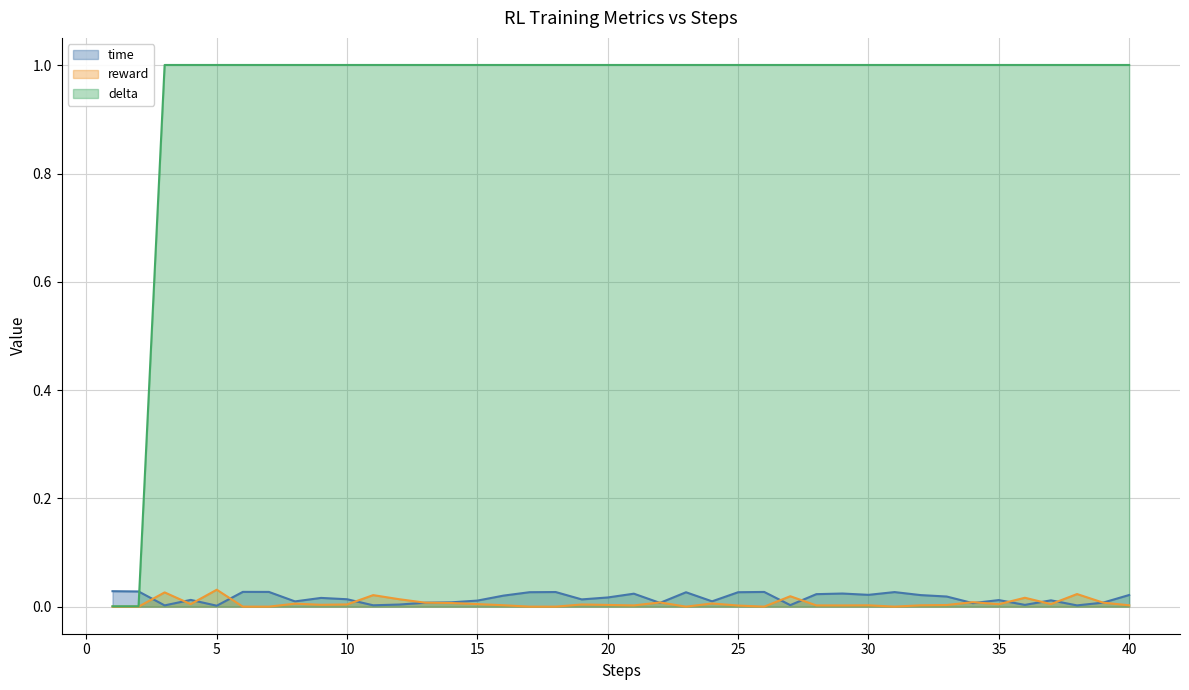

True or false: delta (line) and reward (line) intersect in this chart.

False